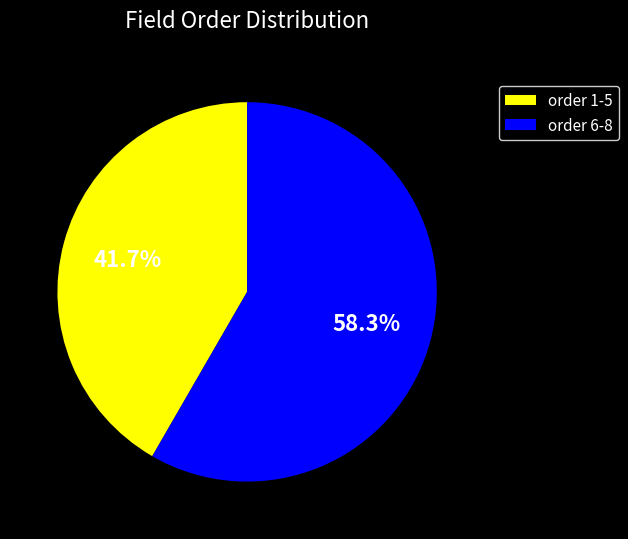

To the nearest percent, what is the difference between the largest and smallest slice percentages?

17%